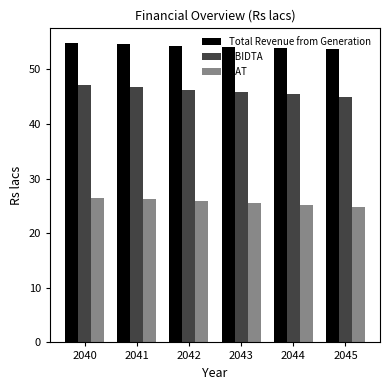

What is the difference between the PAT values at 2043 and 2042?

0.3